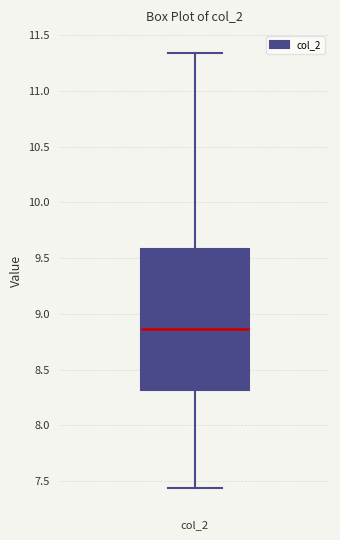

Transcribe this box plot: give where the median line is, the range the box spans, and where the two whiskers end, as read against the y-axis. The values are not printed on the chart, so give them approximately, as read against the axis.

median 8.85, box 8.30 to 9.60, whiskers 7.45 to 11.35